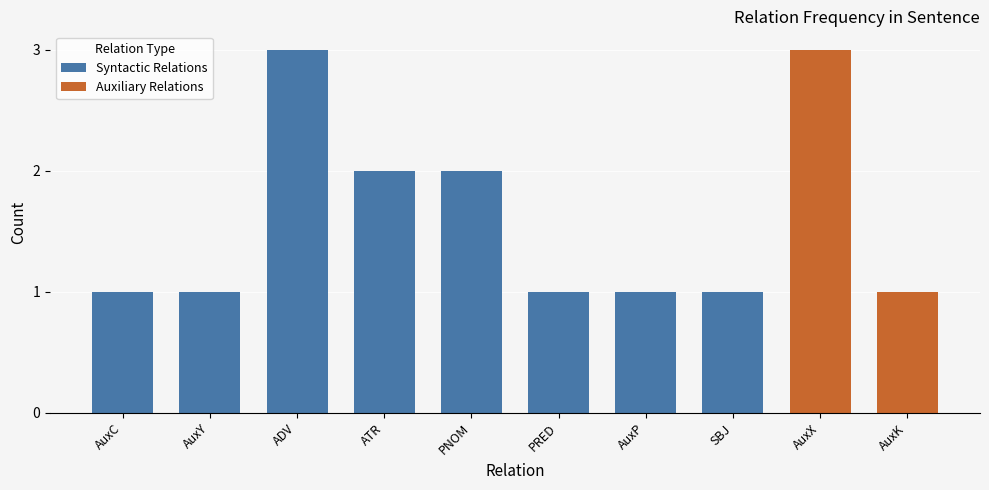

How many values in the Syntactic Relations series exceed 1?

3